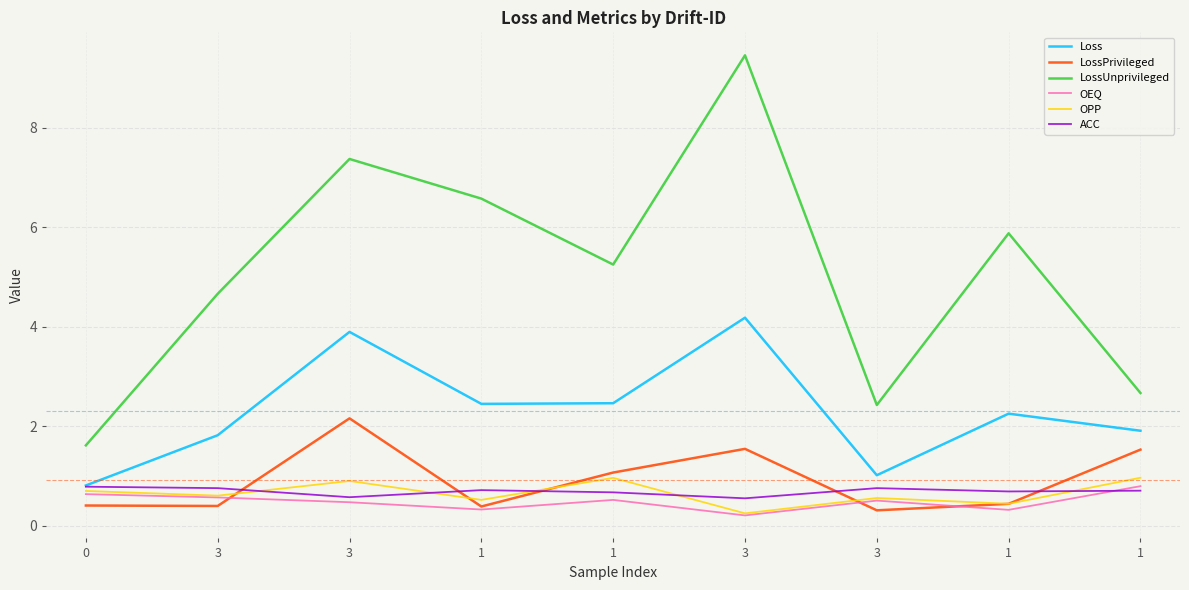

Rank the series by their maximum value, from lowest to highest.

ACC, OEQ, OPP, LossPrivileged, Loss, LossUnprivileged